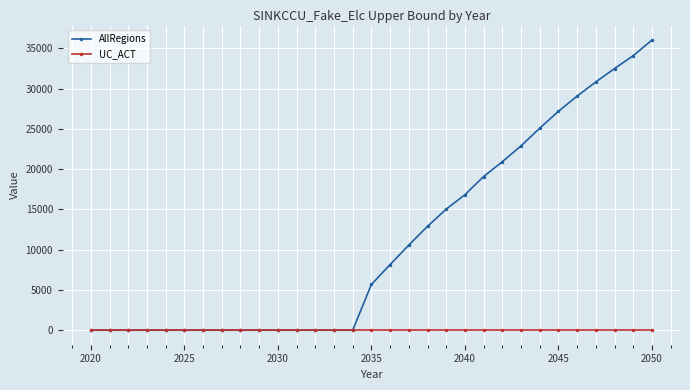

List the series in order of their peak value, lowest first.

UC_ACT, AllRegions